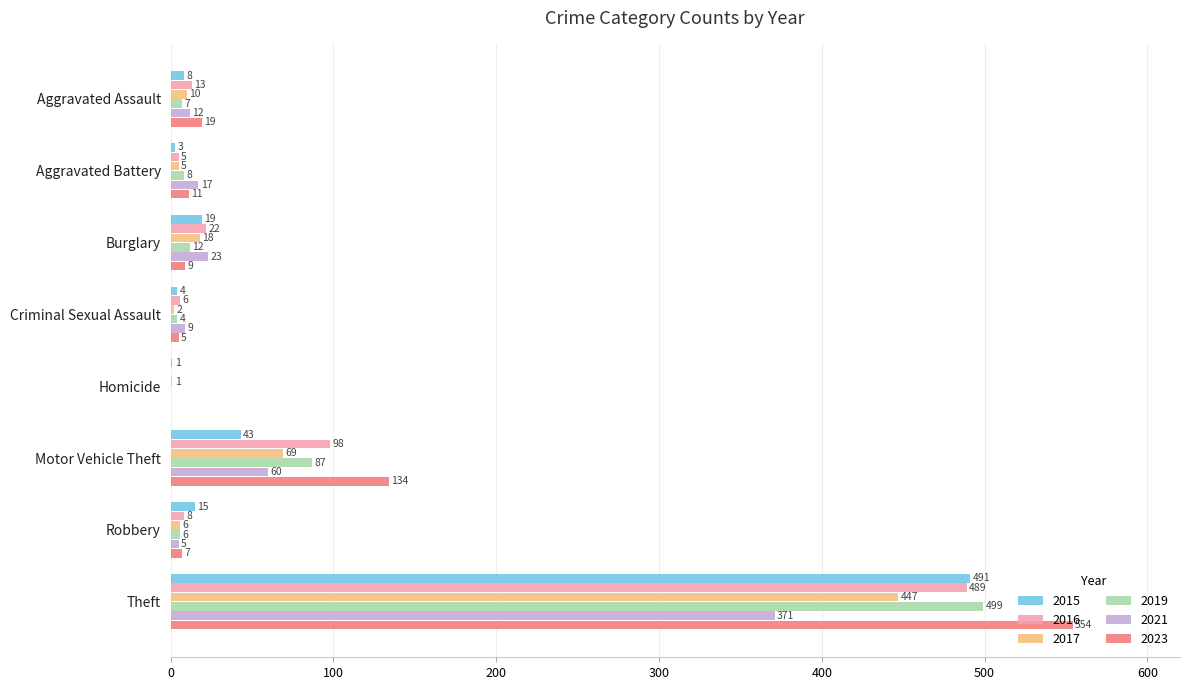

Between Criminal Sexual Assault and Motor Vehicle Theft, which series saw the biggest shift?

2023